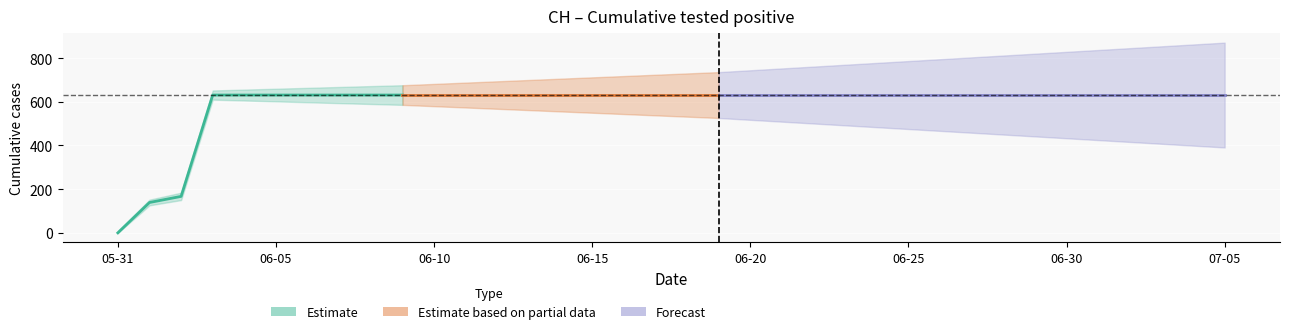

List the labels in order of value, largest first.

2020-06-03, 2020-06-04, 2020-06-05, 2020-06-06, 2020-06-07, 2020-06-08, 2020-06-09, 2020-06-10, 2020-06-11, 2020-06-12, 2020-06-13, 2020-06-14, 2020-06-15, 2020-06-16, 2020-06-17, 2020-06-18, 2020-06-19, 2020-06-20, 2020-06-21, 2020-06-22, 2020-06-23, 2020-06-24, 2020-06-25, 2020-06-26, 2020-06-27, 2020-06-28, 2020-06-29, 2020-06-30, 2020-07-01, 2020-07-02, 2020-07-03, 2020-07-04, 2020-07-05, 2020-06-02, 2020-06-01, 2020-05-31